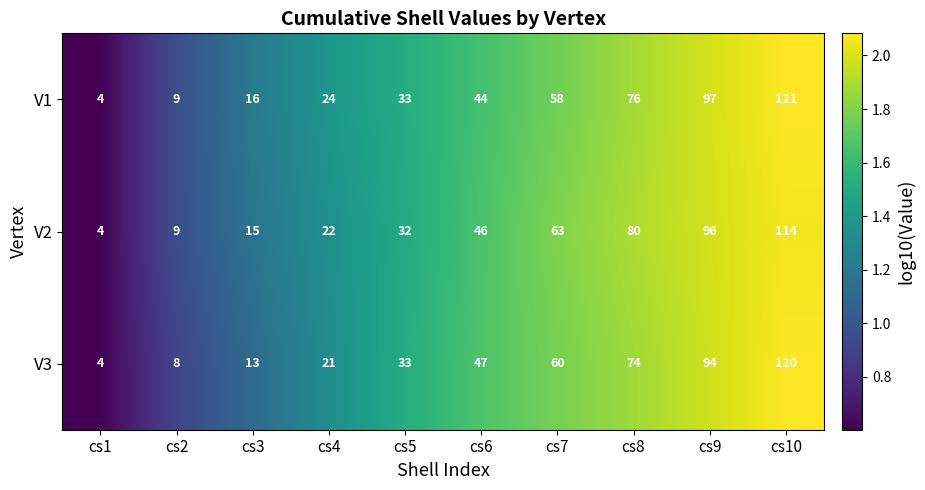

True or false: V2 has a value of 63 at cs7.

True